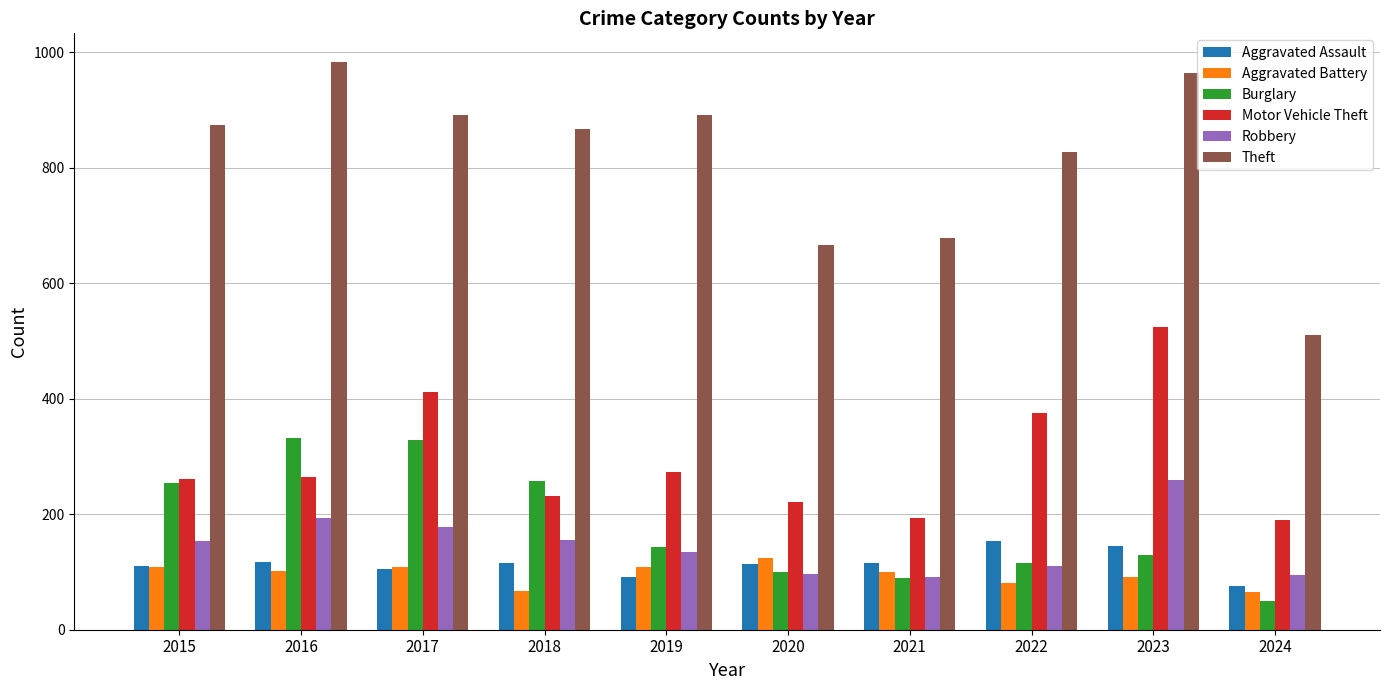

List the series in order of their peak value, lowest first.

Aggravated Battery, Aggravated Assault, Robbery, Burglary, Motor Vehicle Theft, Theft